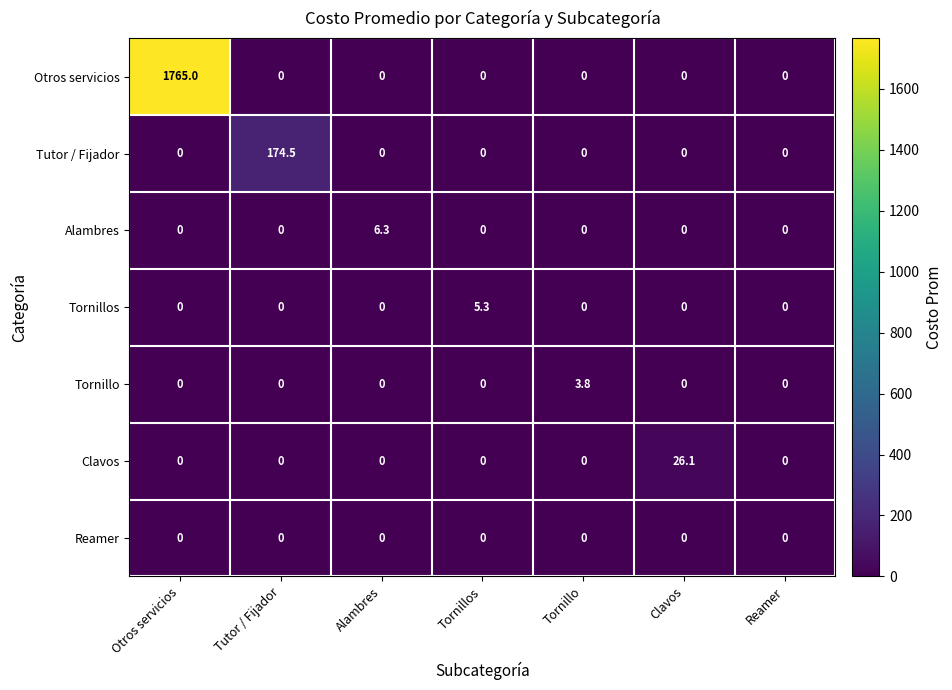

True or false: Tornillos has a value of 3.4 at Otros servicios.

False